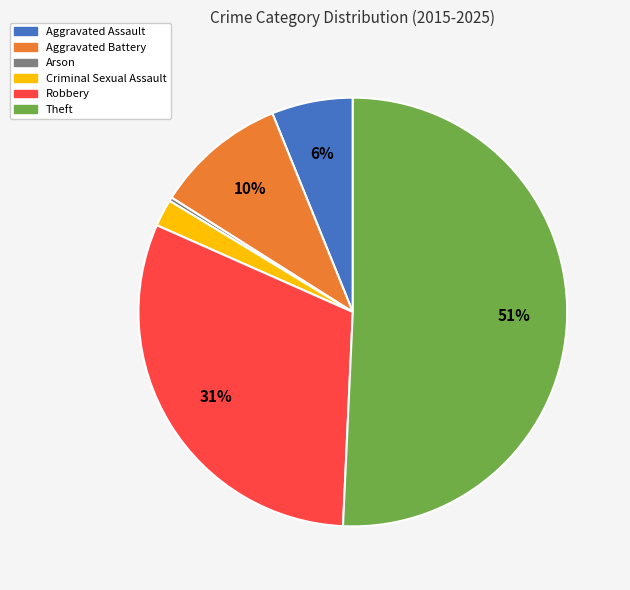

To the nearest percent, what is the average slice percentage?

17%